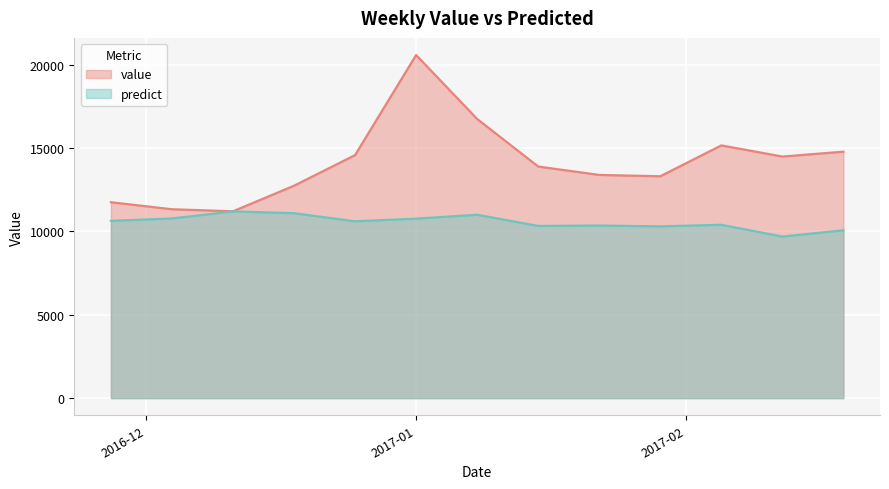

True or false: value has a value of 15151.2 at 2017-02-05.

True